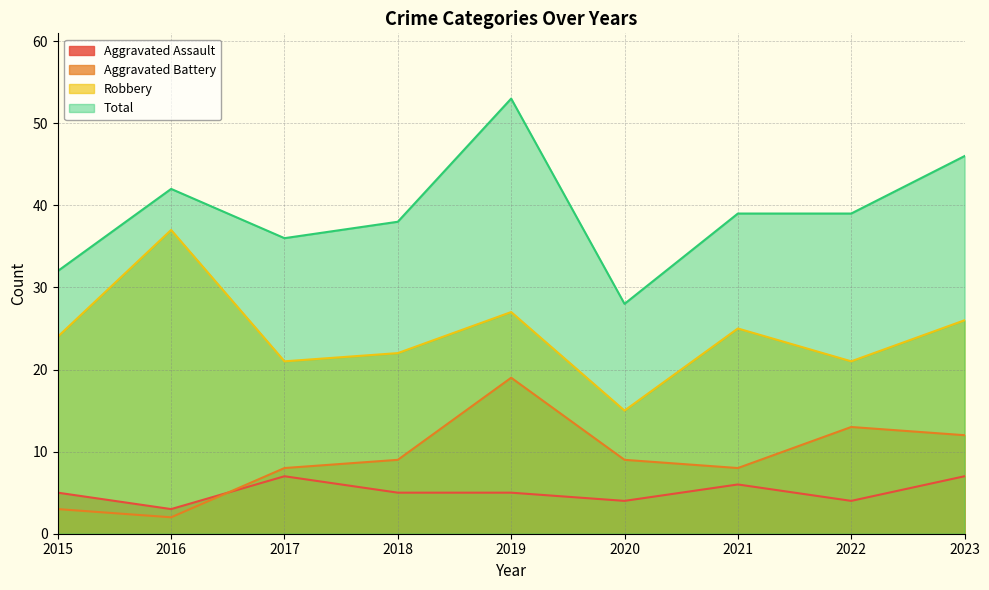

Reading left to right, extract all data points from this chart.

Aggravated Assault: 2015=5	2016=3	2017=7	2018=5	2019=5	2020=4	2021=6	2022=4	2023=7
Aggravated Battery: 2015=3	2016=2	2017=8	2018=9	2019=19	2020=9	2021=8	2022=13	2023=12
Robbery: 2015=24	2016=37	2017=21	2018=22	2019=27	2020=15	2021=25	2022=21	2023=26
Total: 2015=32	2016=42	2017=36	2018=38	2019=53	2020=28	2021=39	2022=39	2023=46